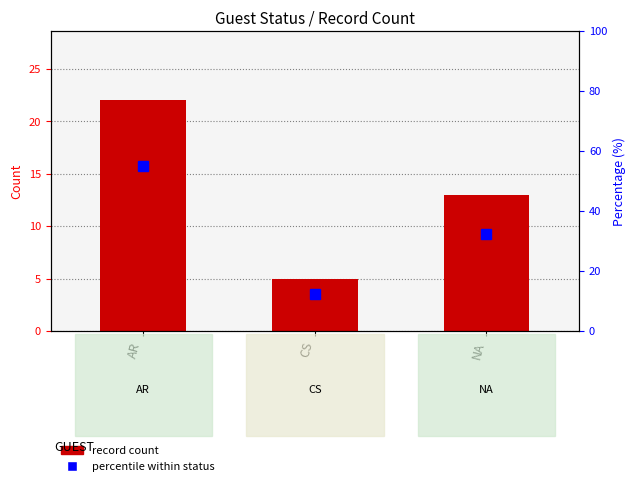

Reading left to right, transcribe all the data shown in this chart.

AR=22	CS=5	NA=13